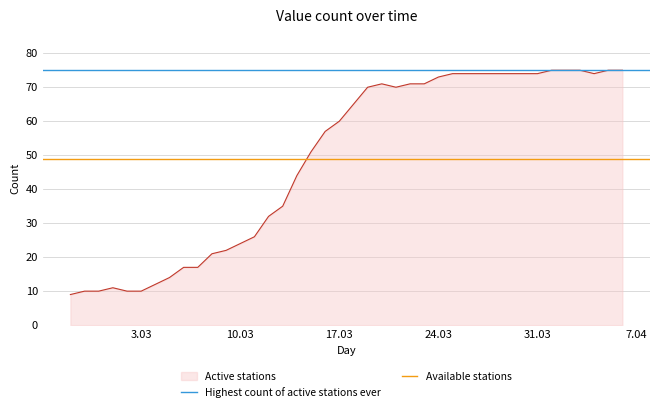

What is the maximum value for Active stations?

75